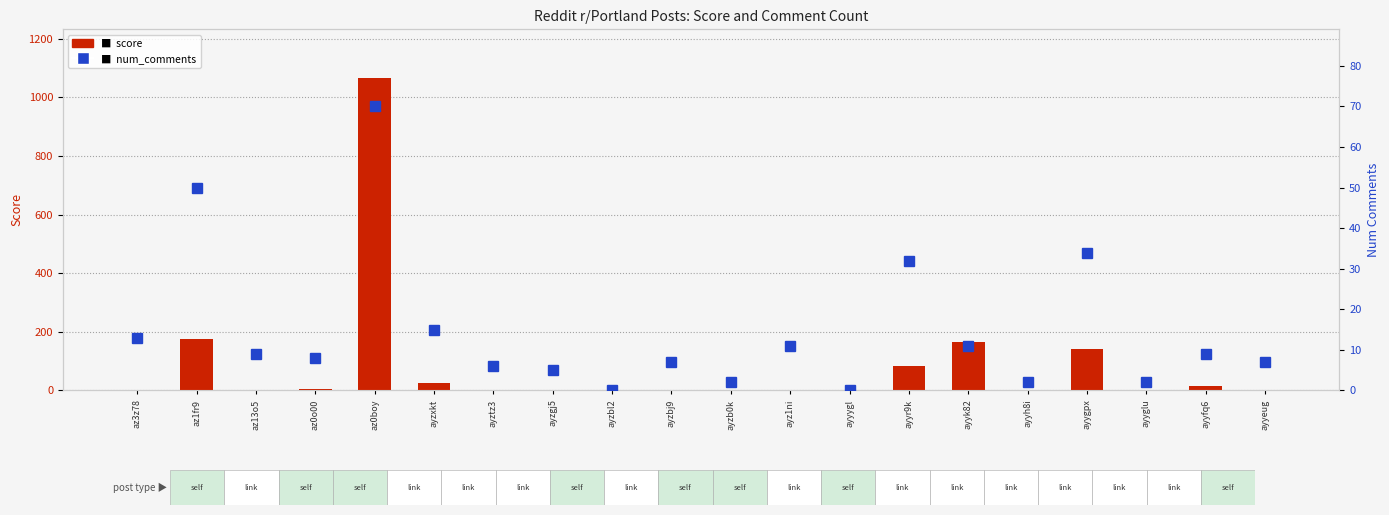

Which label corresponds to the smallest value in the chart?

az3z78